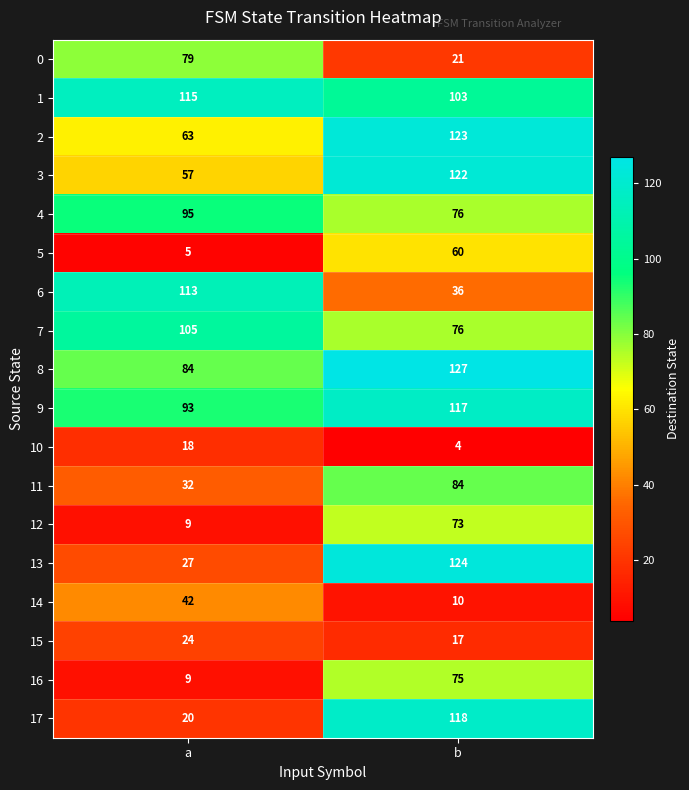

What is the difference between the maximum and minimum values in the 6 series?

77